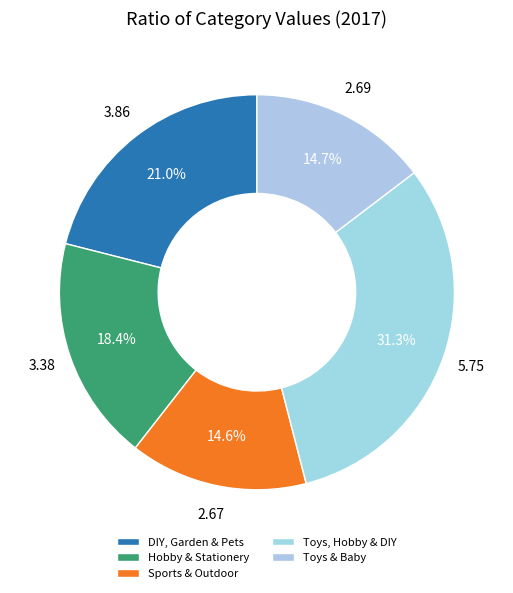

What is the change in value from Hobby & Stationery to Sports & Outdoor?

-0.7